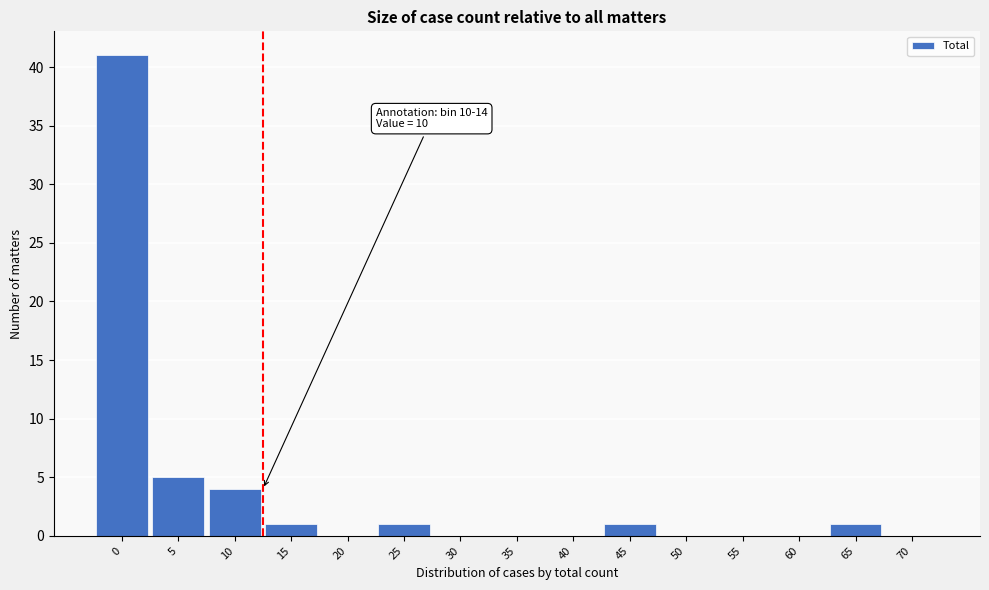

Reading left to right, transcribe all the data shown in this chart.

0=41	5=5	10=4	15=1	20=0	25=1	30=0	35=0	40=0	45=1	50=0	55=0	60=0	65=1	70=0